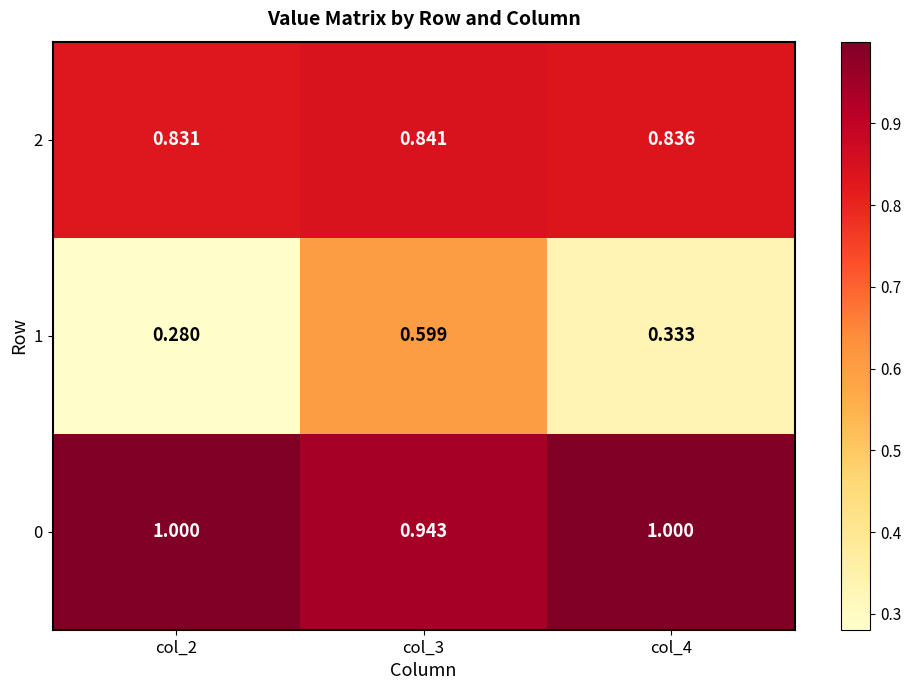

Is the value of 2 at col_2 greater than the value of 0 at col_4?

No